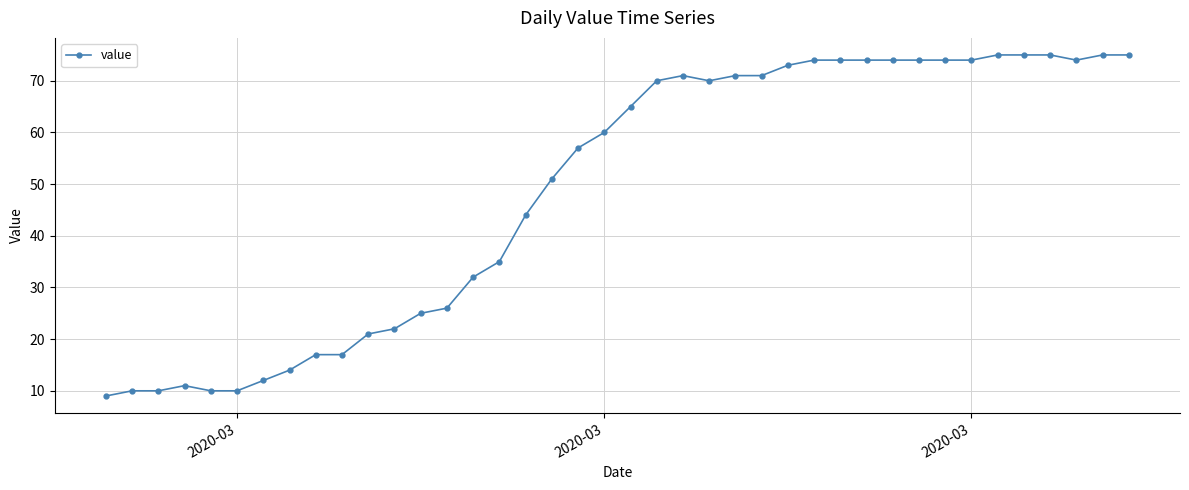

What is the value of the 4th point from the left?

11